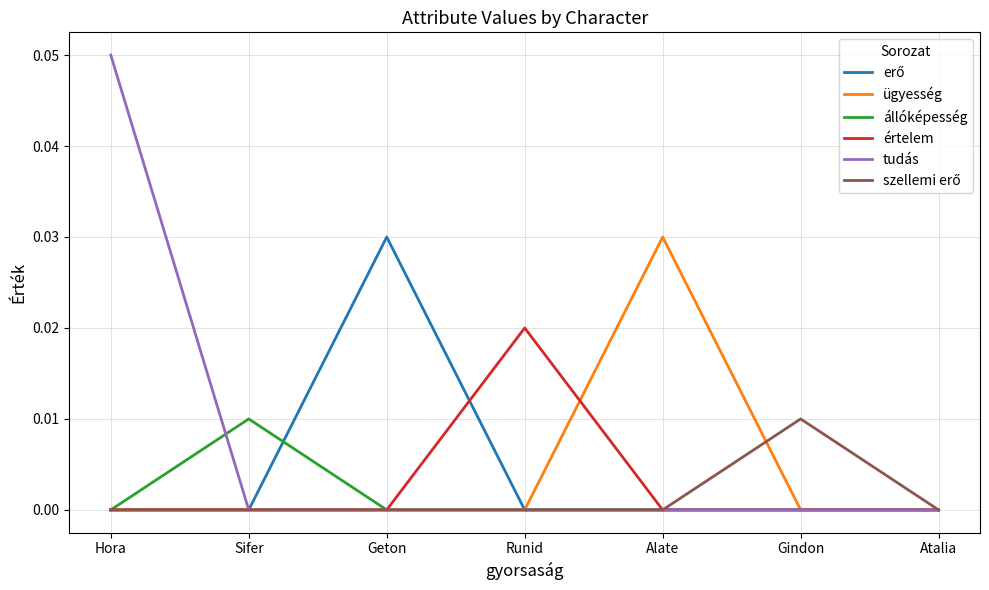

The value of tudás at Geton is 0.0. True or false?

True